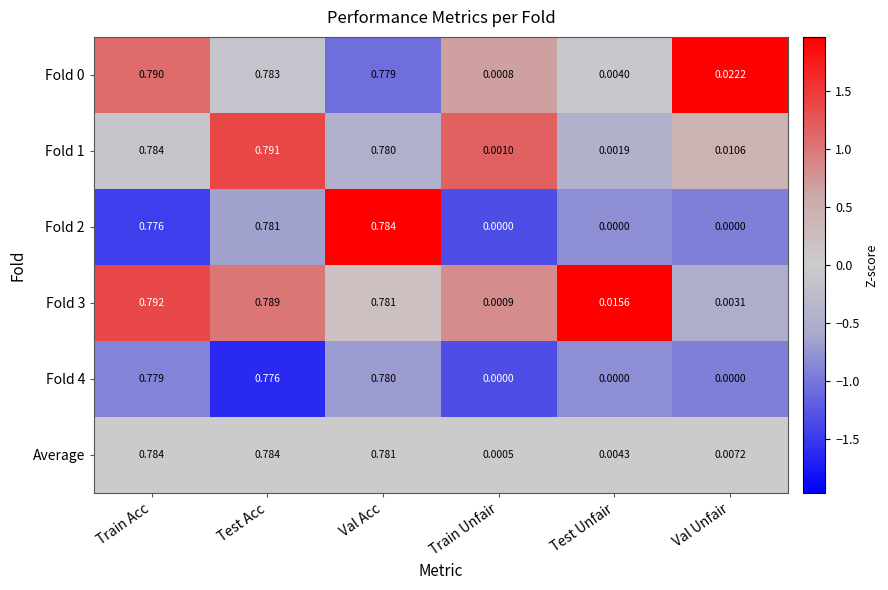

At how many categories does at least one series exceed 0?

6